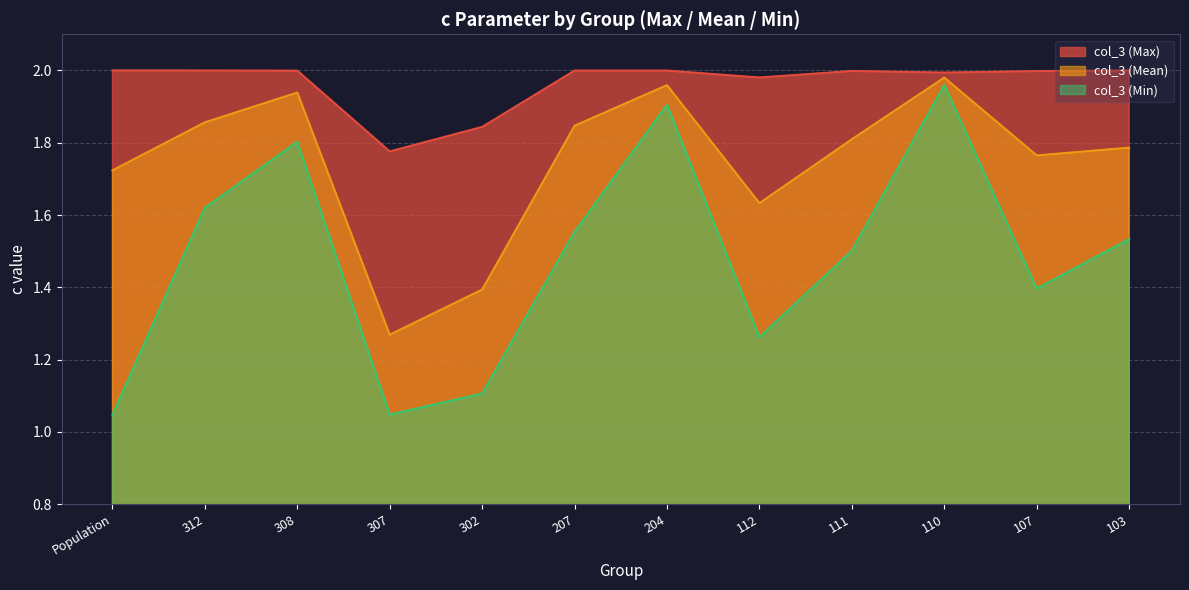

True or false: col_3 (Max) and col_3 (Mean) intersect in this chart.

False